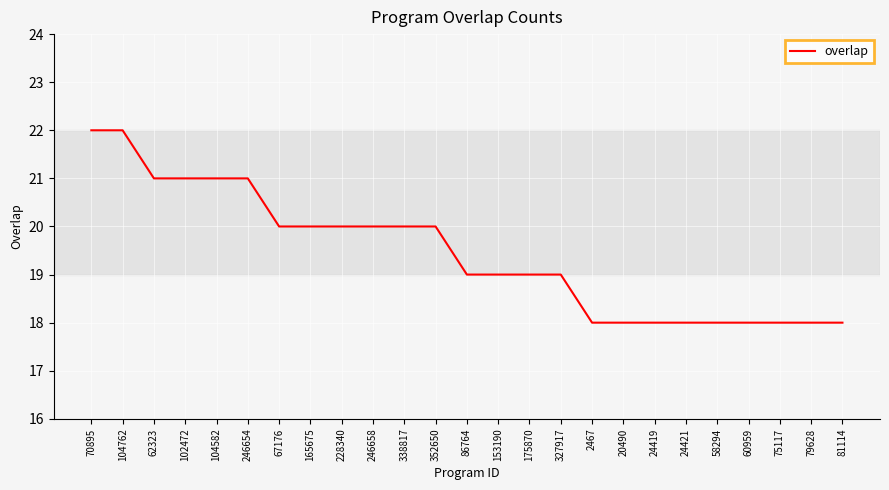

What is the ratio of the value at 20490 to the value at 327917?

0.9